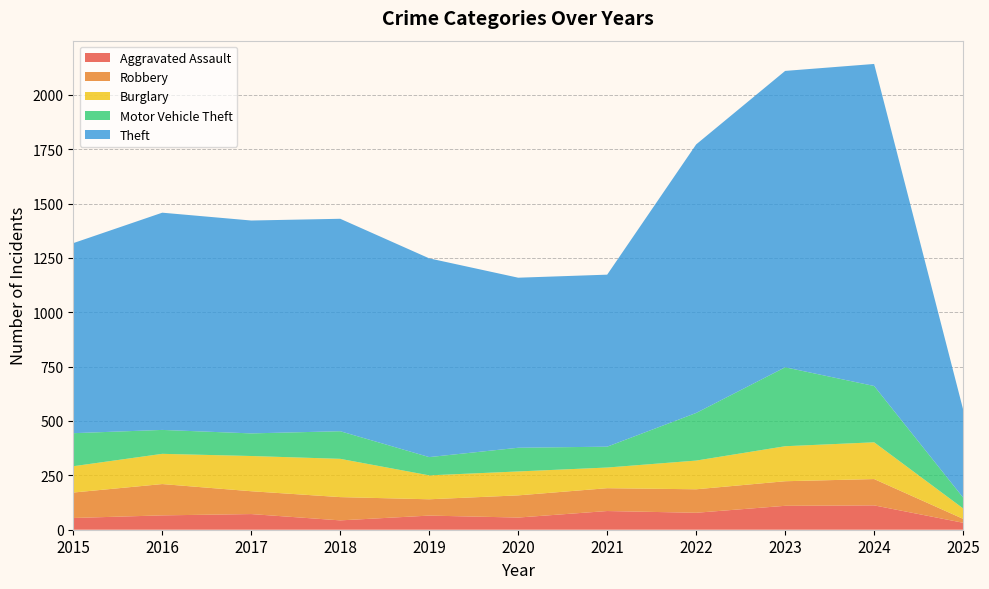

Reading left to right, transcribe all the data shown in this chart.

Aggravated Assault: 2015=54	2016=66	2017=72	2018=43	2019=65	2020=56	2021=86	2022=78	2023=110	2024=112	2025=32
Robbery: 2015=117	2016=144	2017=105	2018=107	2019=75	2020=102	2021=105	2022=108	2023=113	2024=121	2025=18
Burglary: 2015=121	2016=139	2017=162	2018=176	2019=110	2020=110	2021=95	2022=132	2023=161	2024=169	2025=48
Motor Vehicle Theft: 2015=152	2016=110	2017=104	2018=127	2019=84	2020=109	2021=96	2022=219	2023=363	2024=259	2025=50
Theft: 2015=874	2016=999	2017=979	2018=977	2019=914	2020=782	2021=791	2022=1235	2023=1363	2024=1481	2025=405